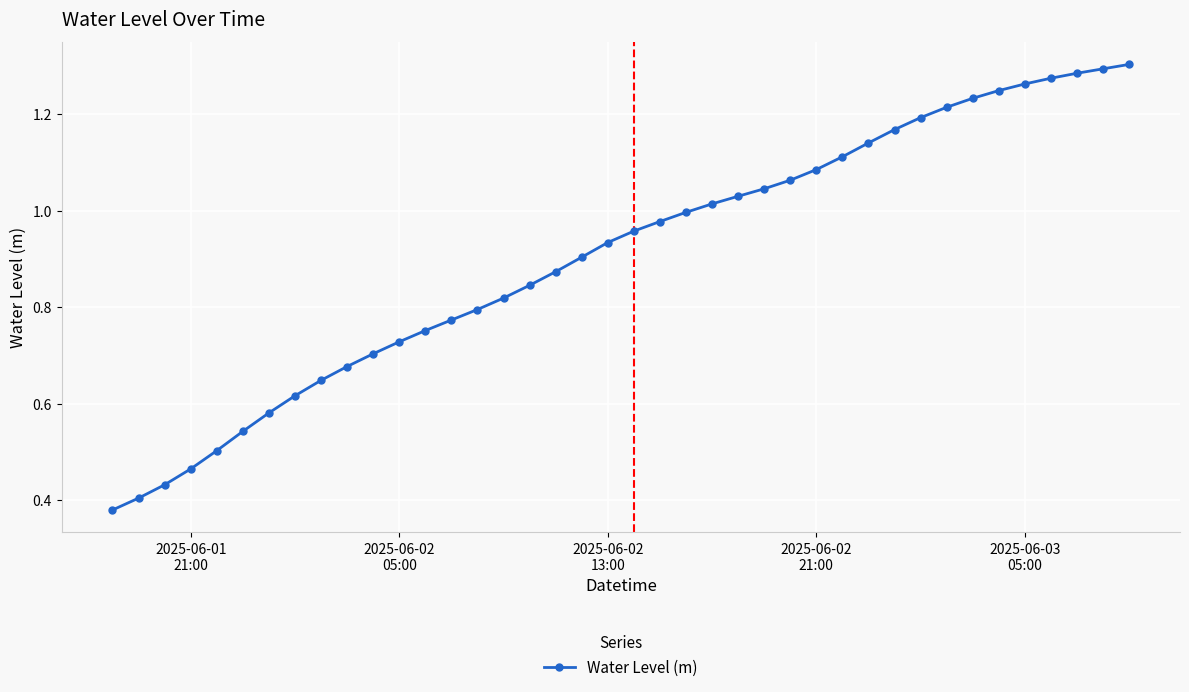

True or false: the data has more than 1 interior local peaks.

False